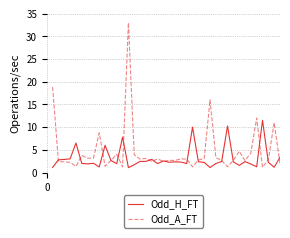

Rank the series by their average value, from highest to lowest.

Odd_A_FT, Odd_H_FT